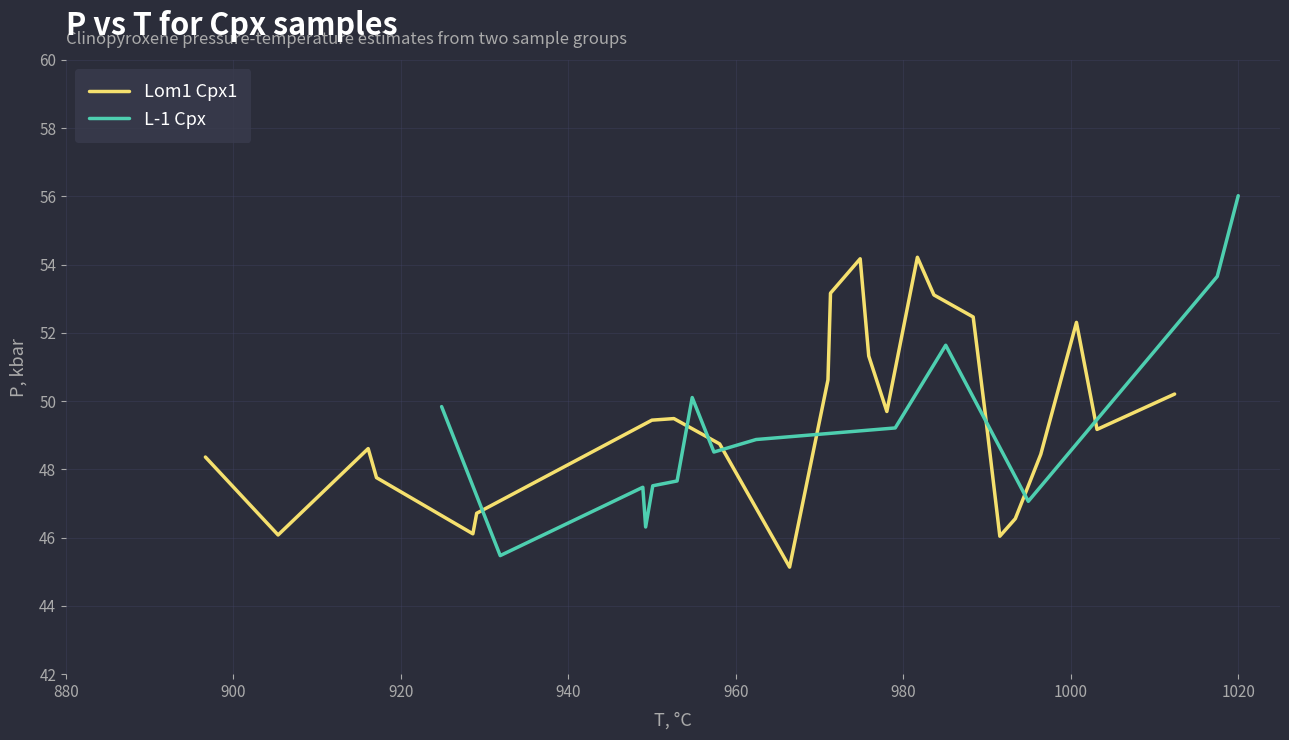

Which category has the highest value in the Lom1 Cpx1 series?

10